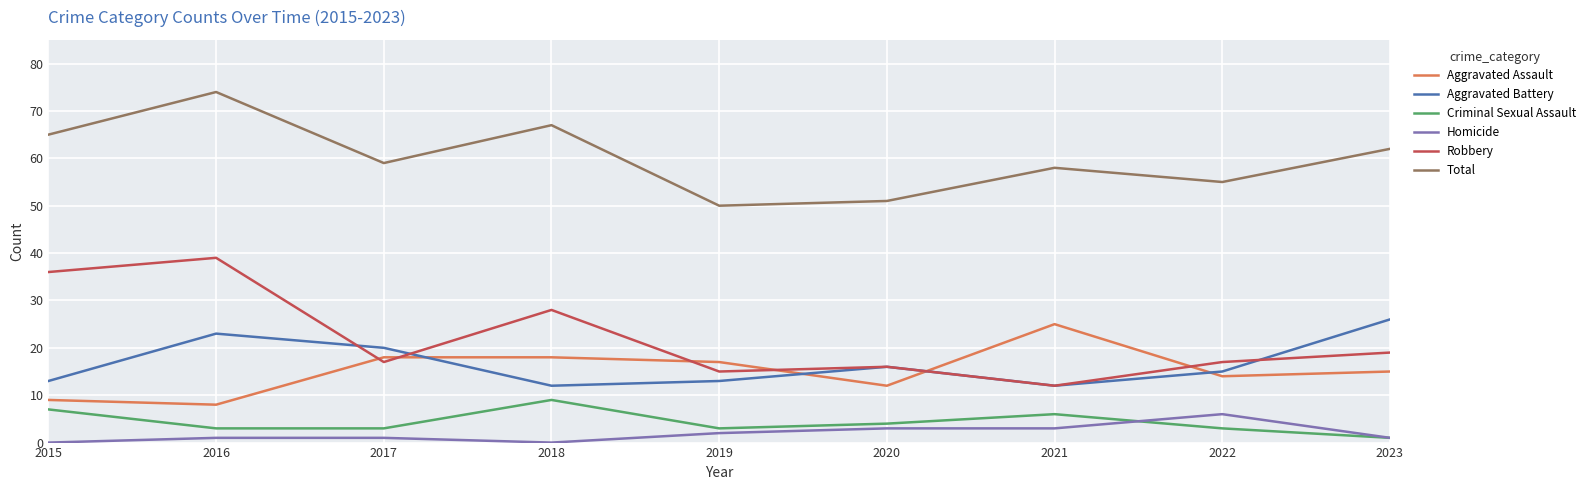

What is the approximate value of Total at 2023, to the nearest 10?

60